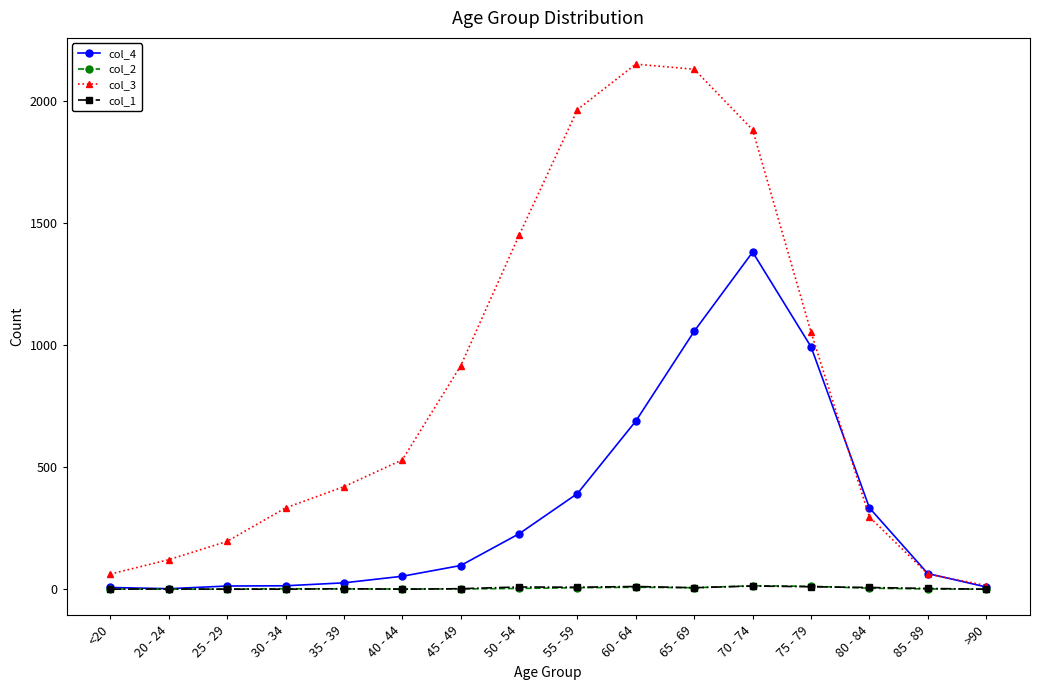

How many data points does each series have?

16